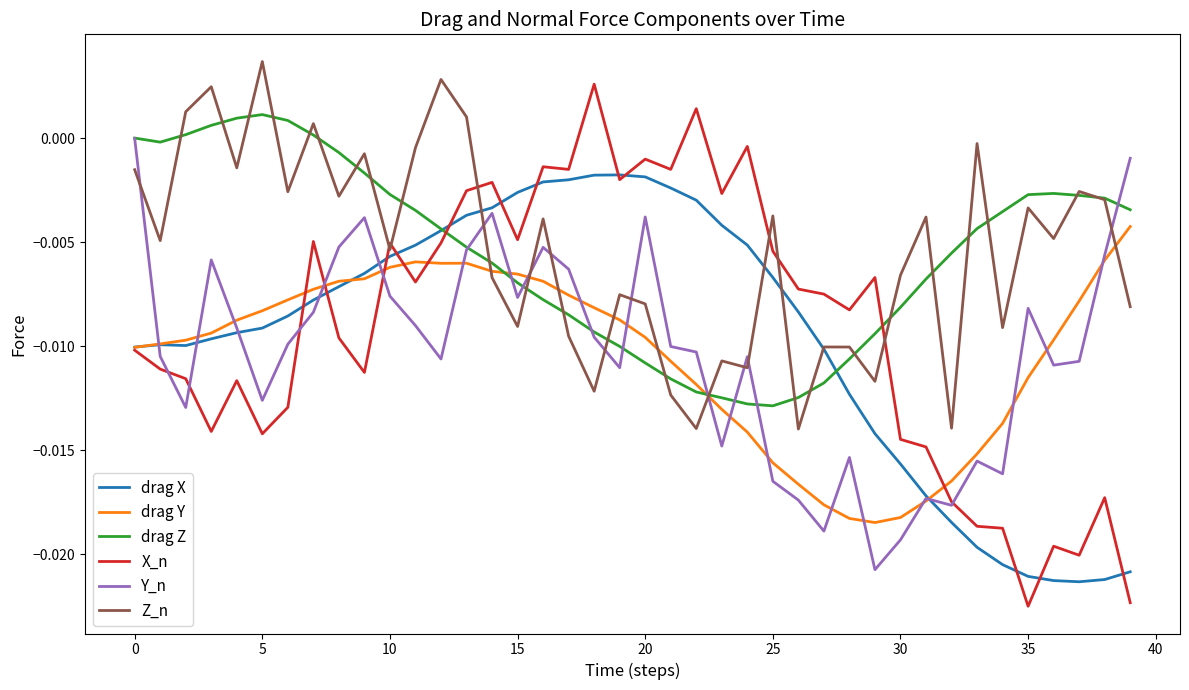

Which series has the largest range (max minus min)?

X_n